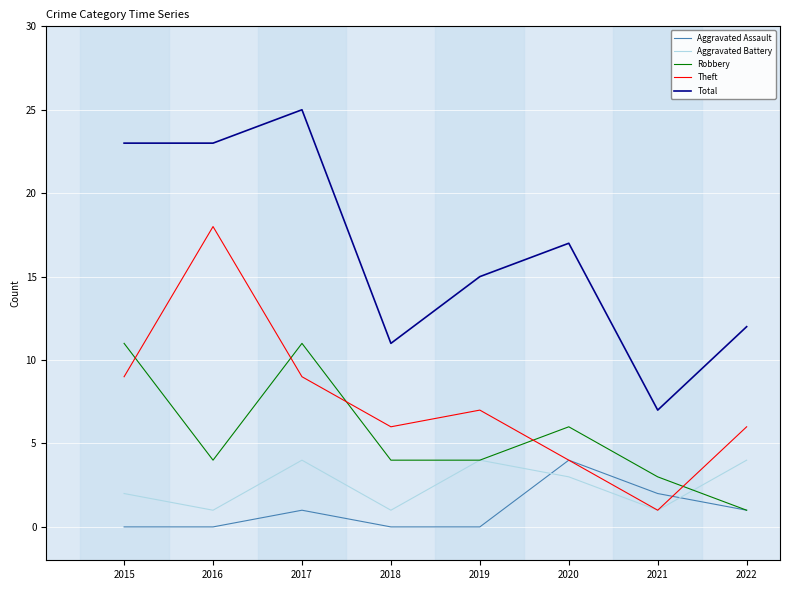

At how many categories does at least one series exceed 10?

7